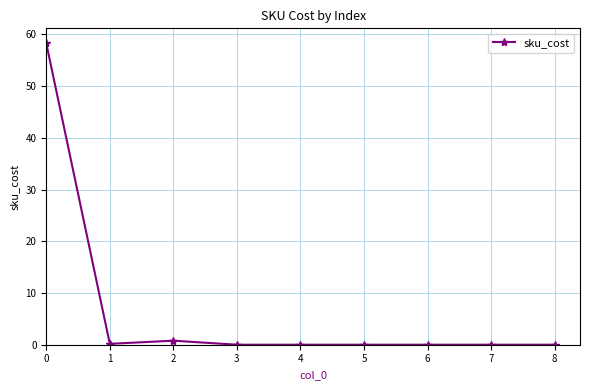

At which category does the data reach its first local valley?

1